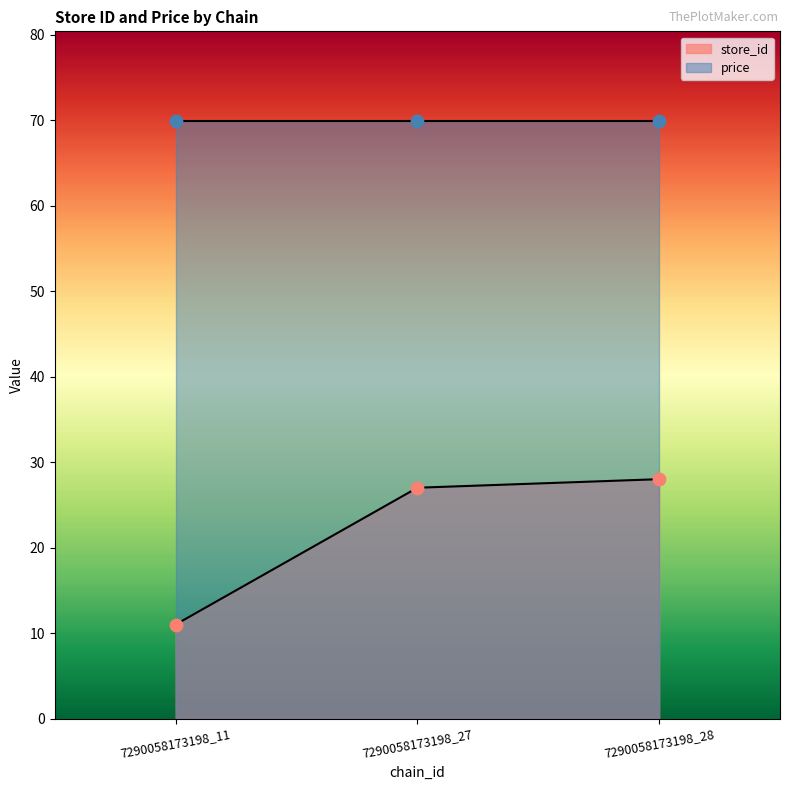

Which has a higher value, 7290058173198_28 or 7290058173198_27?

7290058173198_28